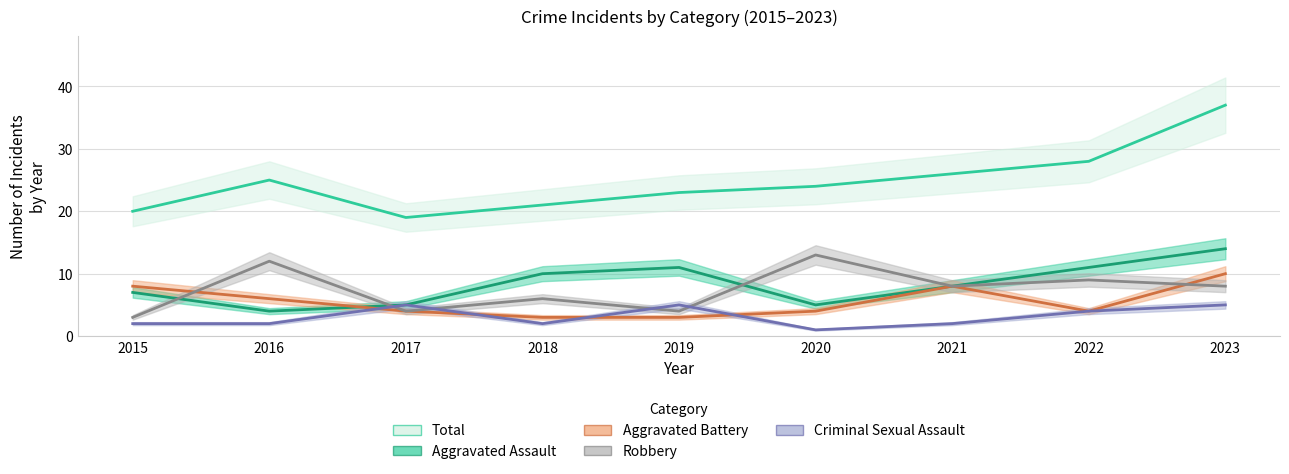

True or false: Robbery has a value of 4 at 2017.

True